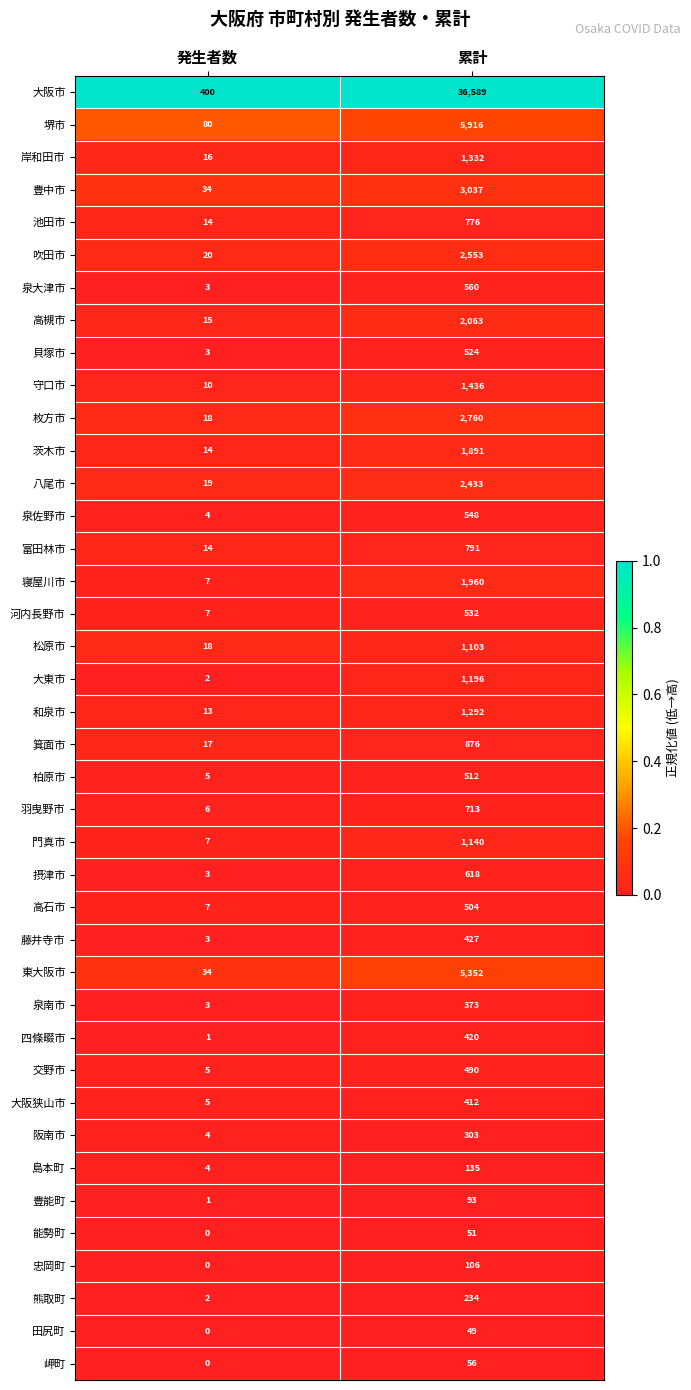

What is the spread (max minus min) of values at 発生者数?

400